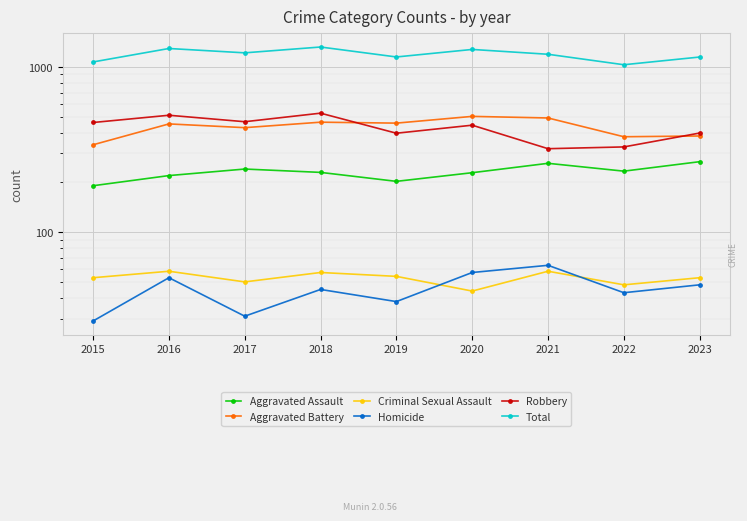

Rank the series by their maximum value, from highest to lowest.

Total, Robbery, Aggravated Battery, Aggravated Assault, Homicide, Criminal Sexual Assault